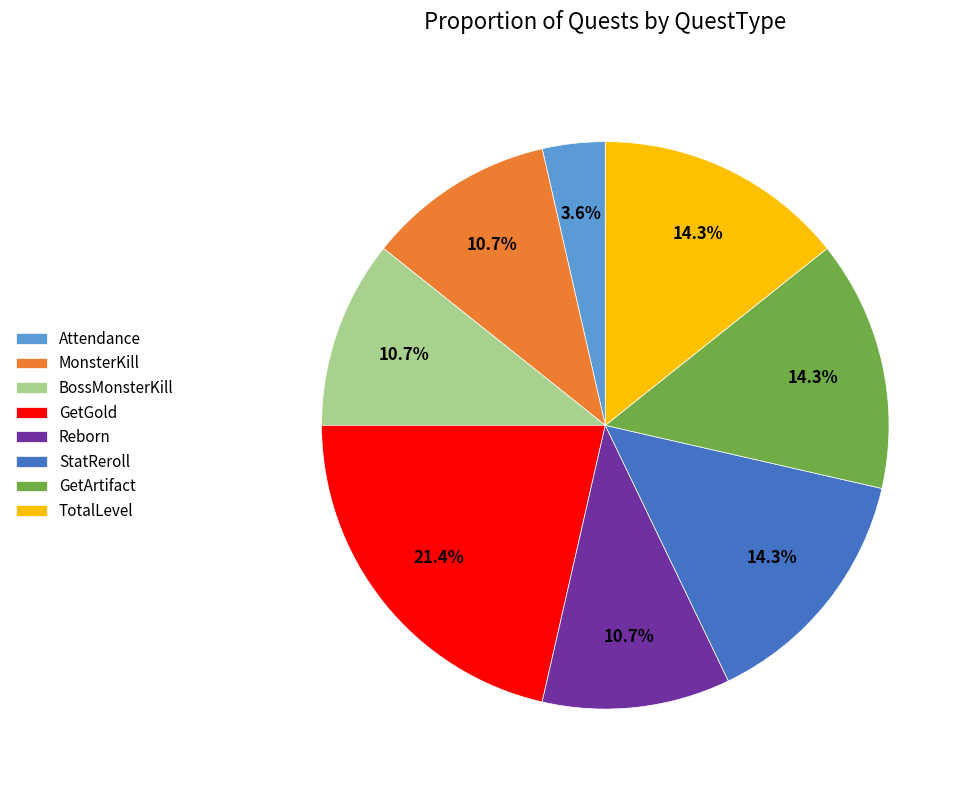

Is it true that GetArtifact is 21% of the pie?

False